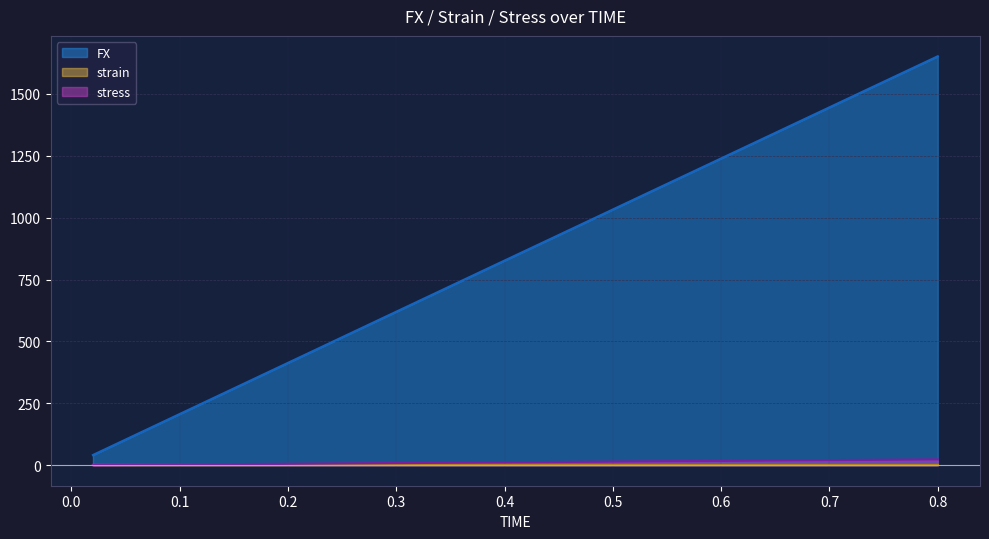

What is the label of the 12th point from the right?

0.58